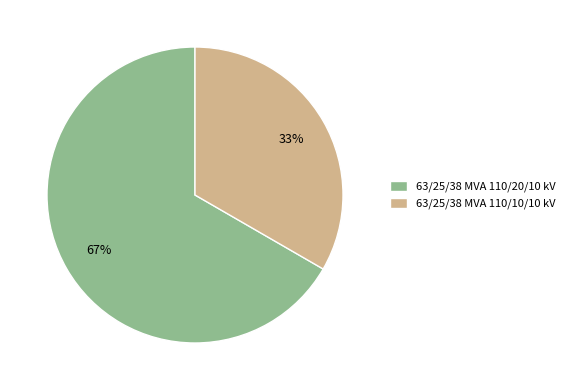

To the nearest percent, what is the combined percentage of 63/25/38 MVA 110/10/10 kV and 63/25/38 MVA 110/20/10 kV?

100%